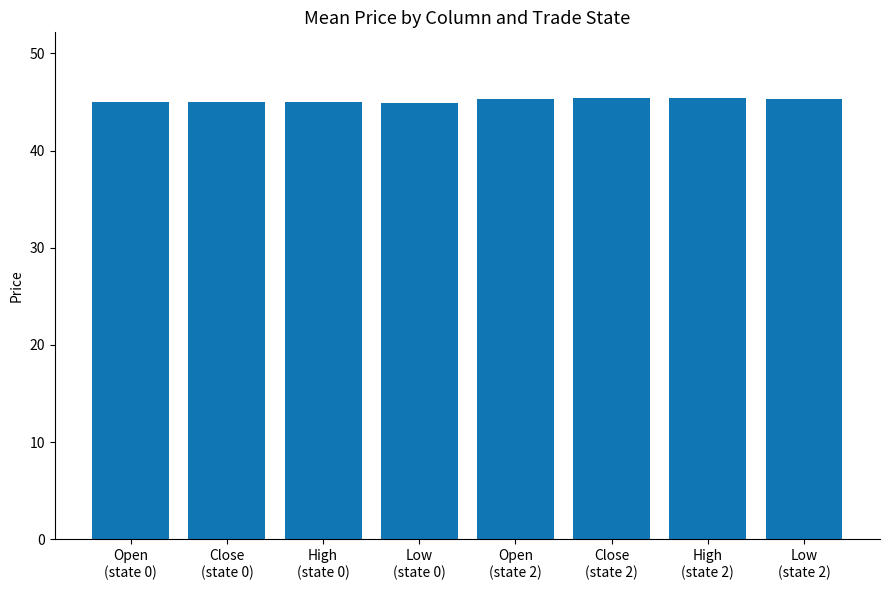

Are the bars grouped side by side (vs. stacked)?

No